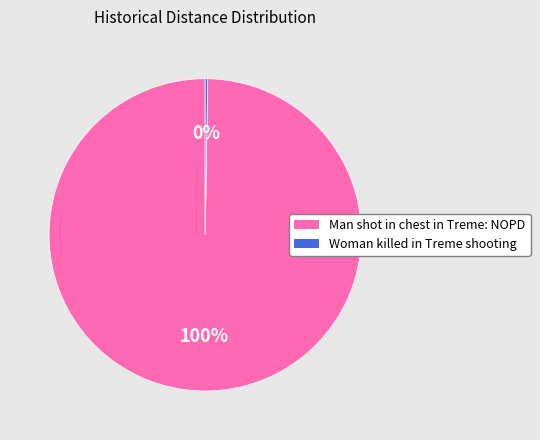

Which slice is the largest?

Man shot in chest in Treme: NOPD